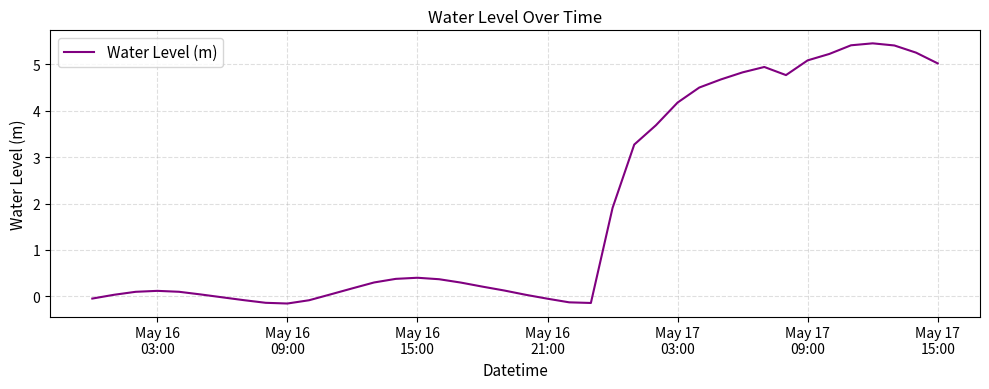

What is the maximum value shown in the chart?

5.5